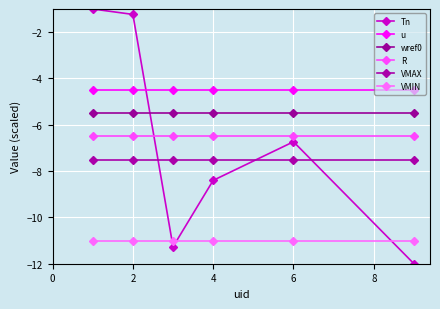

Reading left to right, list all the values displayed in this chart.

Tn: -1.0	-1.2	-11.3	-8.4	-6.7	-12.0
u: -4.5	-4.5	-4.5	-4.5	-4.5	-4.5
wref0: -5.5	-5.5	-5.5	-5.5	-5.5	-5.5
R: -6.5	-6.5	-6.5	-6.5	-6.5	-6.5
VMAX: -7.5	-7.5	-7.5	-7.5	-7.5	-7.5
VMIN: -11.0	-11.0	-11.0	-11.0	-11.0	-11.0